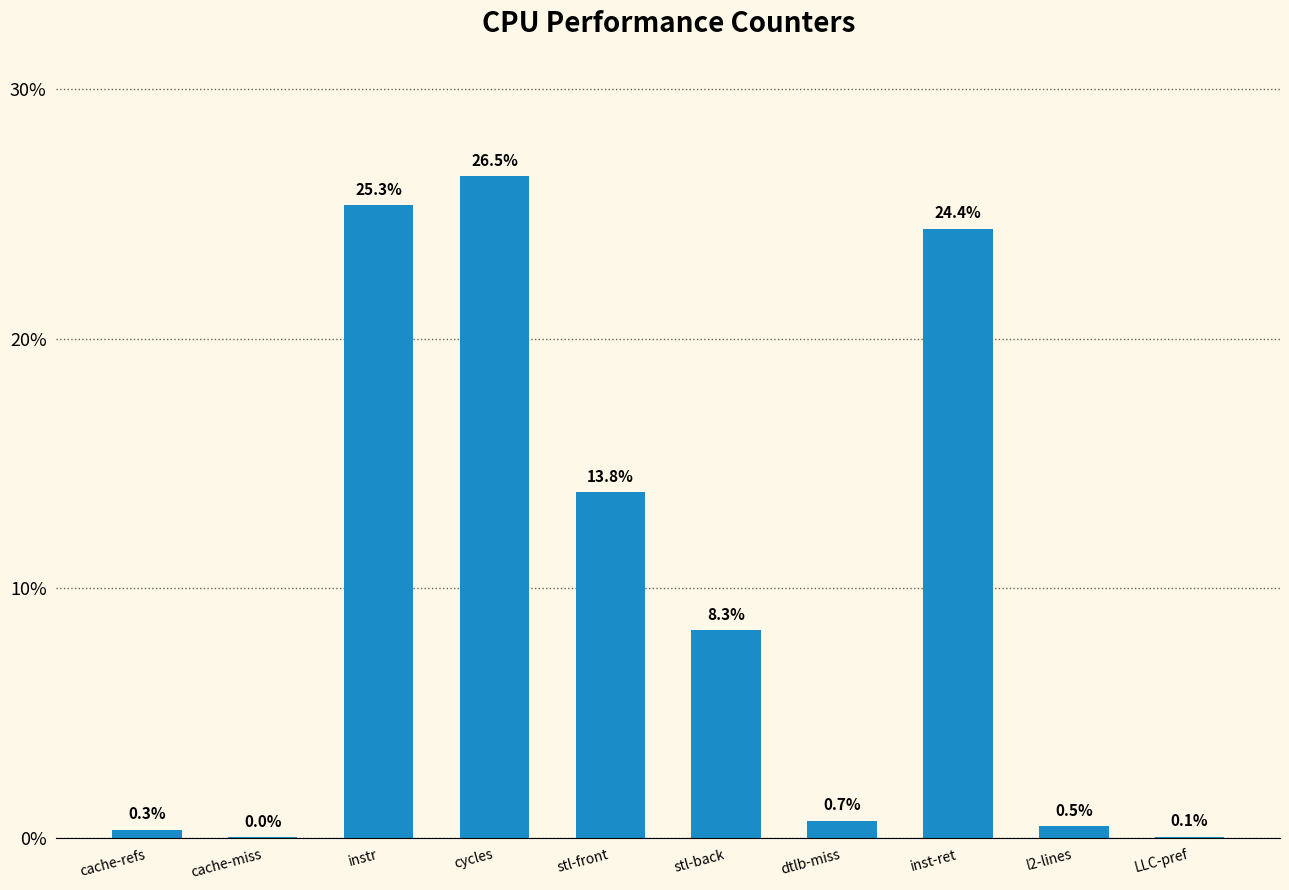

At which label does the data first exceed 8?

instr